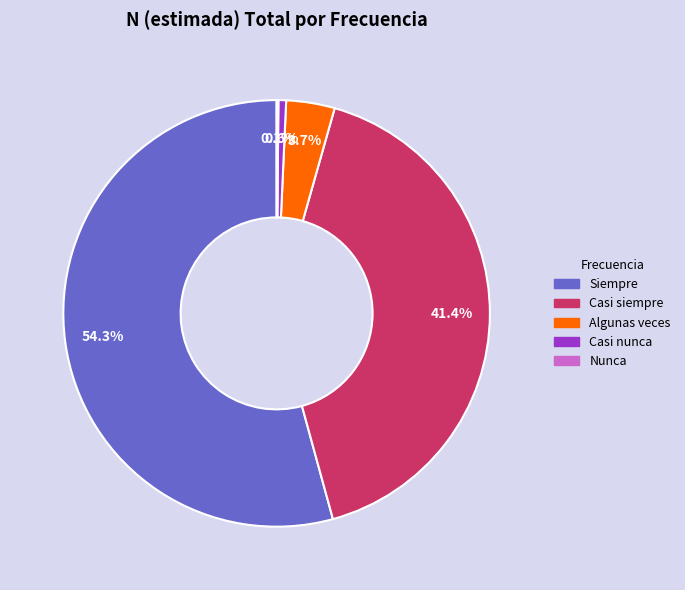

Which slice is the largest?

Siempre